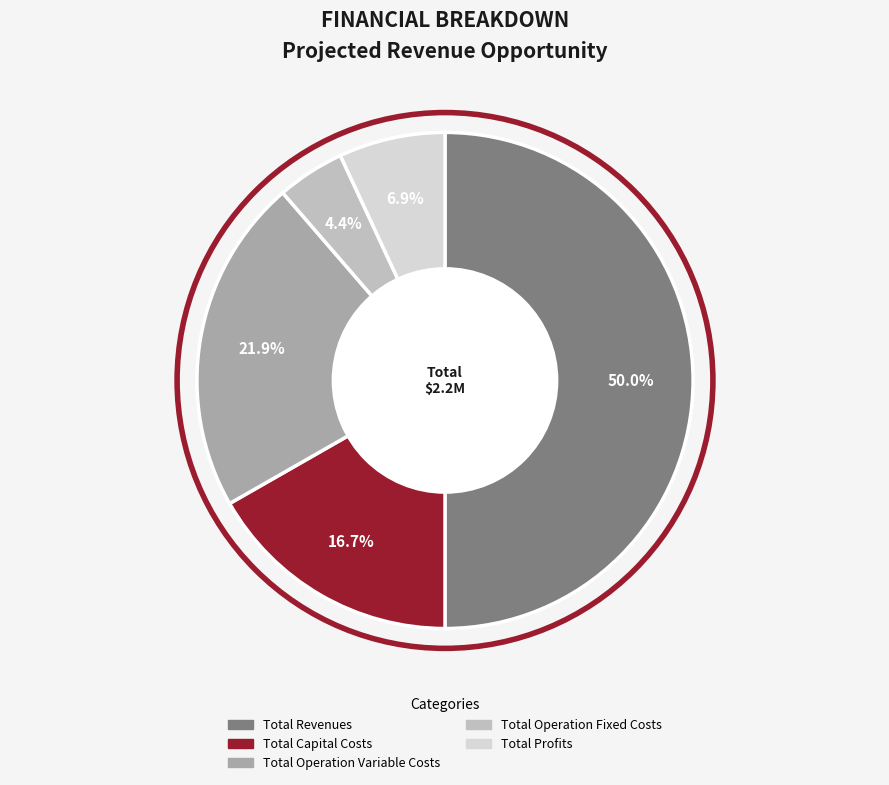

Which category has the biggest portion of the pie?

Total Revenues